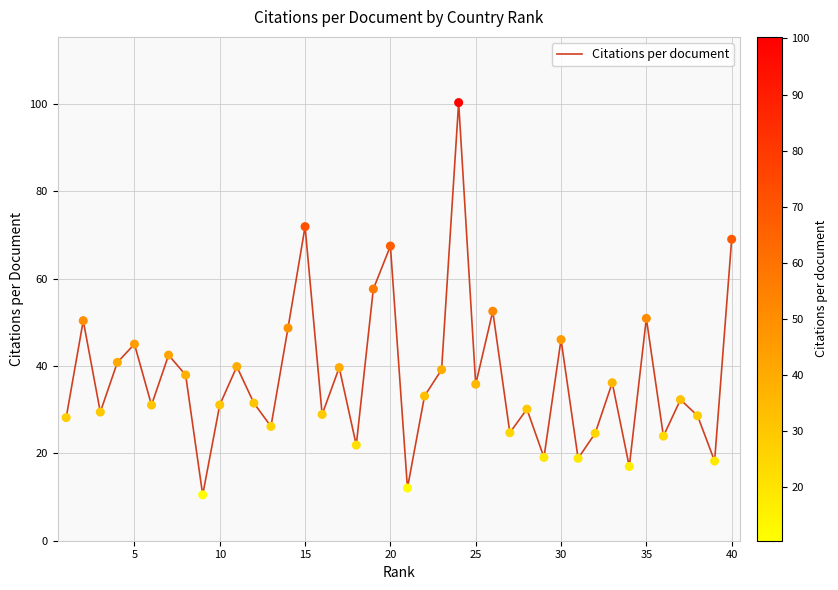

What is the greatest value displayed?

100.3